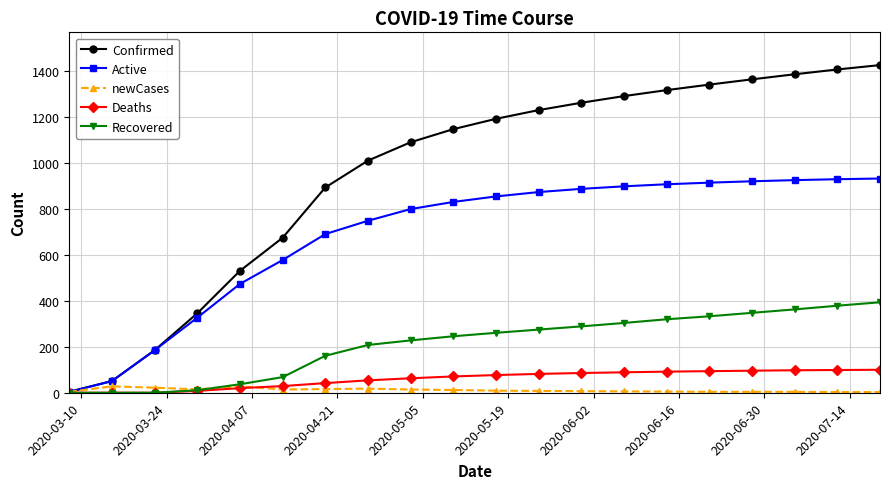

How many distinct data groups are displayed?

5